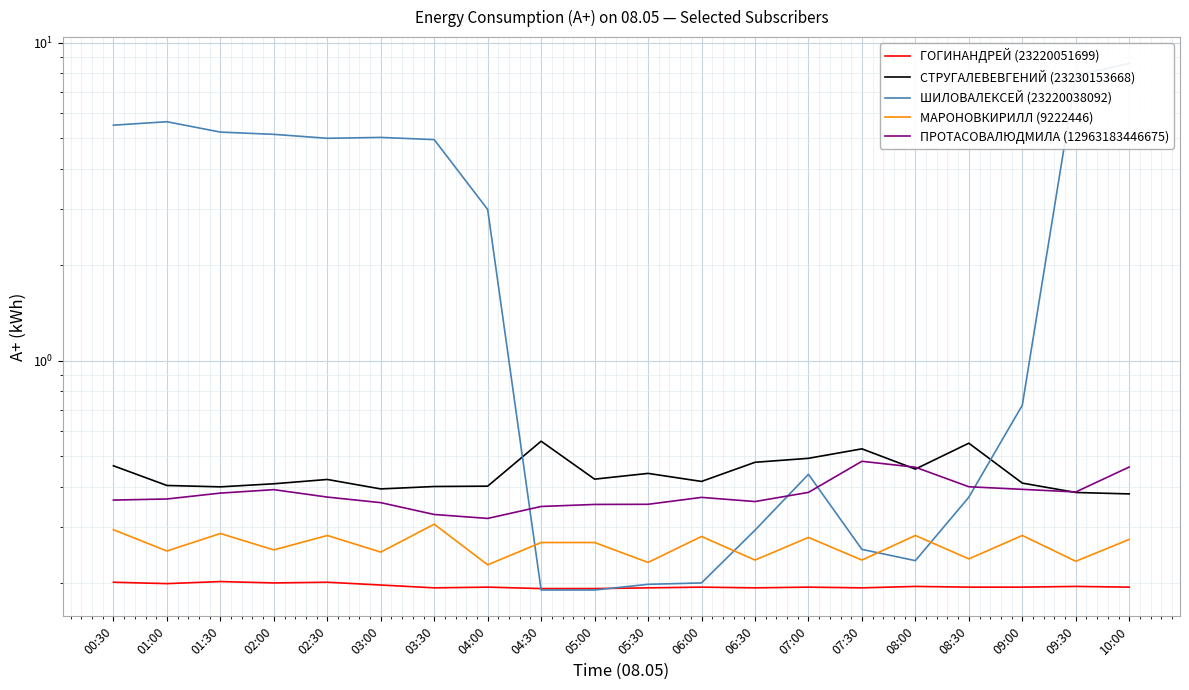

How many interior local valleys does the МАРОНОВКИРИЛЛ (9222446) series have?

9